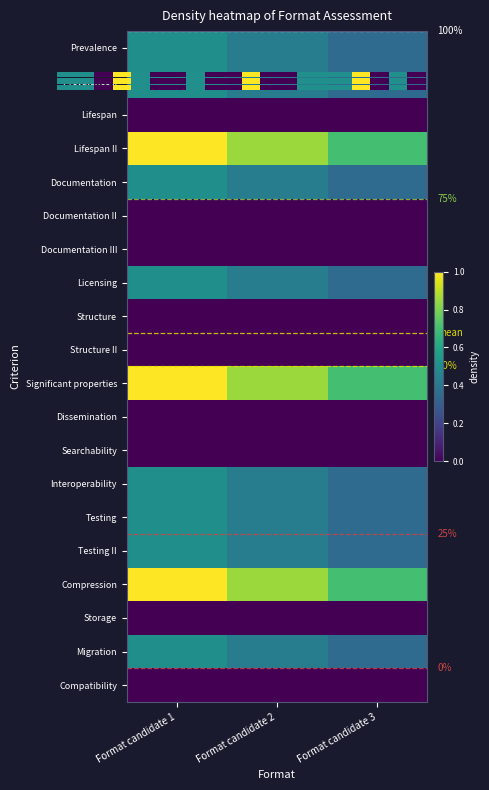

Reading left to right, extract all data points from this chart.

row_0: 0.5	0.4	0.3
row_1: 0.5	0.4	0.3
row_2: 0.0	0.0	0.0
row_3: 1.0	0.8	0.7
row_4: 0.5	0.4	0.3
row_5: 0.0	0.0	0.0
row_6: 0.0	0.0	0.0
row_7: 0.5	0.4	0.3
row_8: 0.0	0.0	0.0
row_9: 0.0	0.0	0.0
row_10: 1.0	0.8	0.7
row_11: 0.0	0.0	0.0
row_12: 0.0	0.0	0.0
row_13: 0.5	0.4	0.3
row_14: 0.5	0.4	0.3
row_15: 0.5	0.4	0.3
row_16: 1.0	0.8	0.7
row_17: 0.0	0.0	0.0
row_18: 0.5	0.4	0.3
row_19: 0.0	0.0	0.0